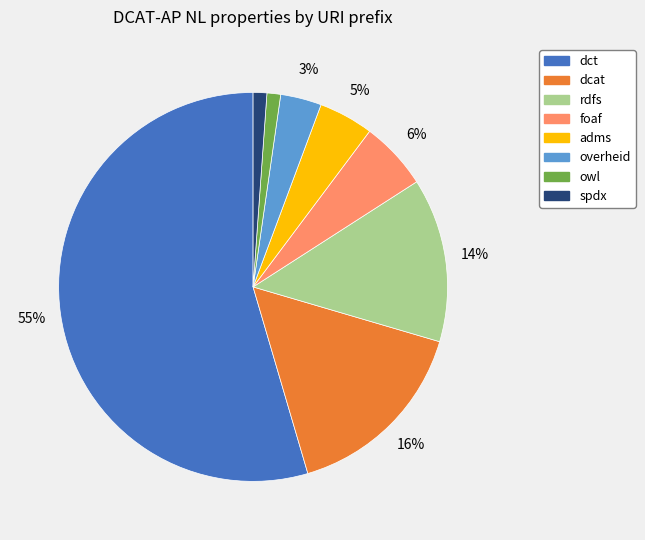

True or false: foaf accounts for 1% of the total.

False